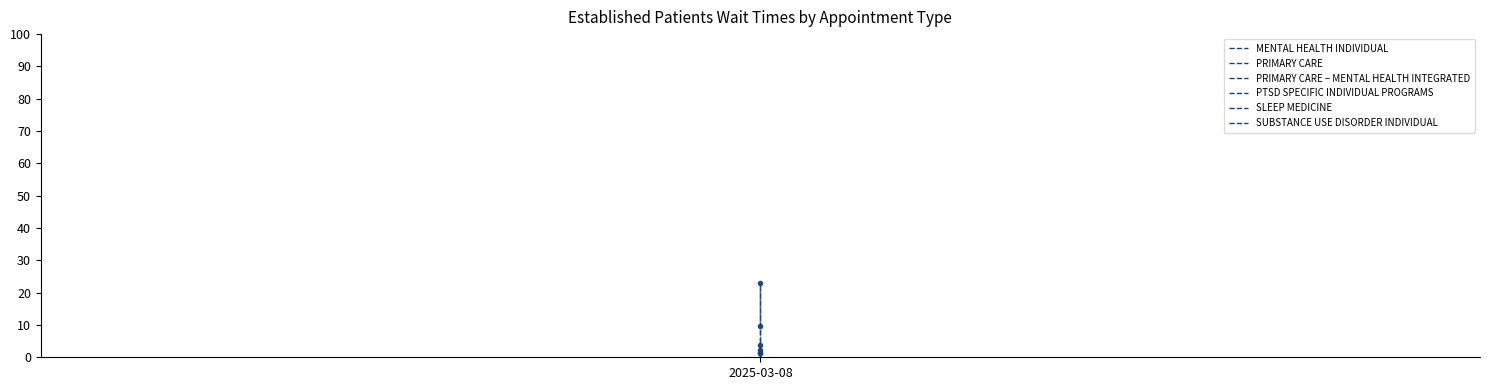

What is the maximum value shown in the chart?

23.0